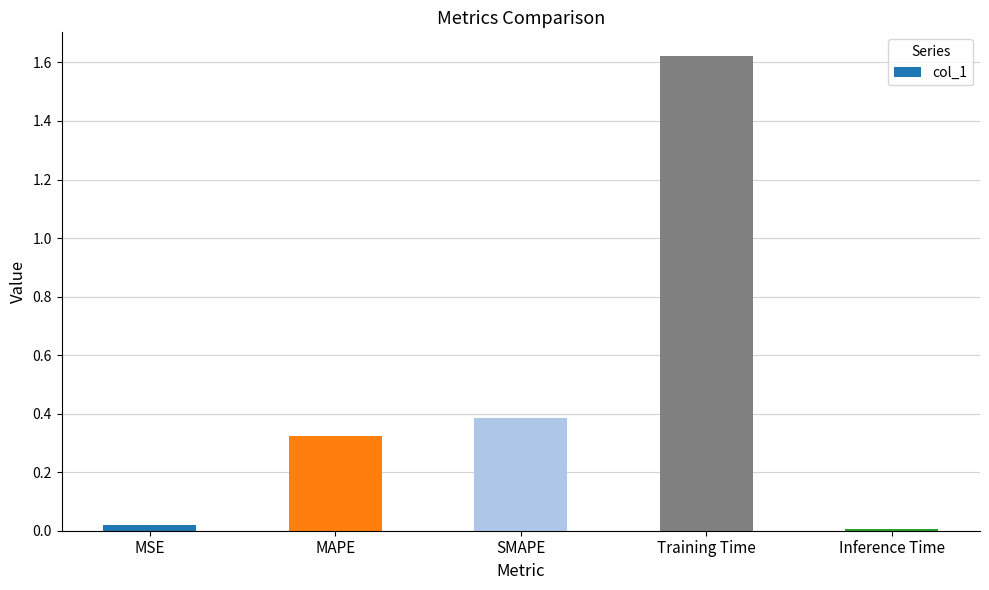

What is the label of the 1st bar from the right?

Inference Time